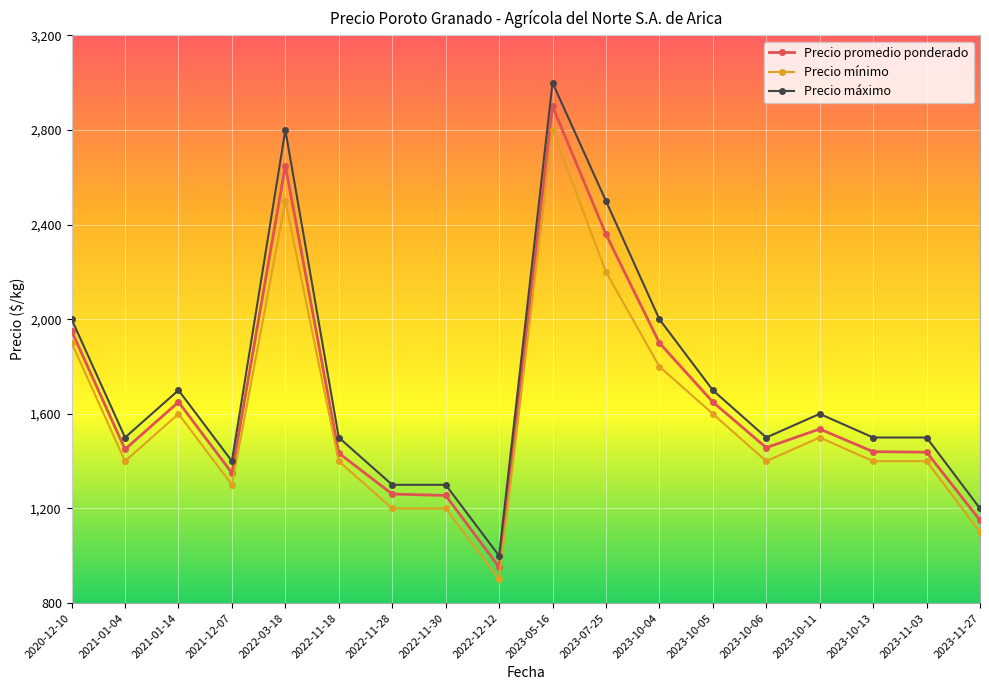

At which category is the sum across all series the highest?

2023-05-16